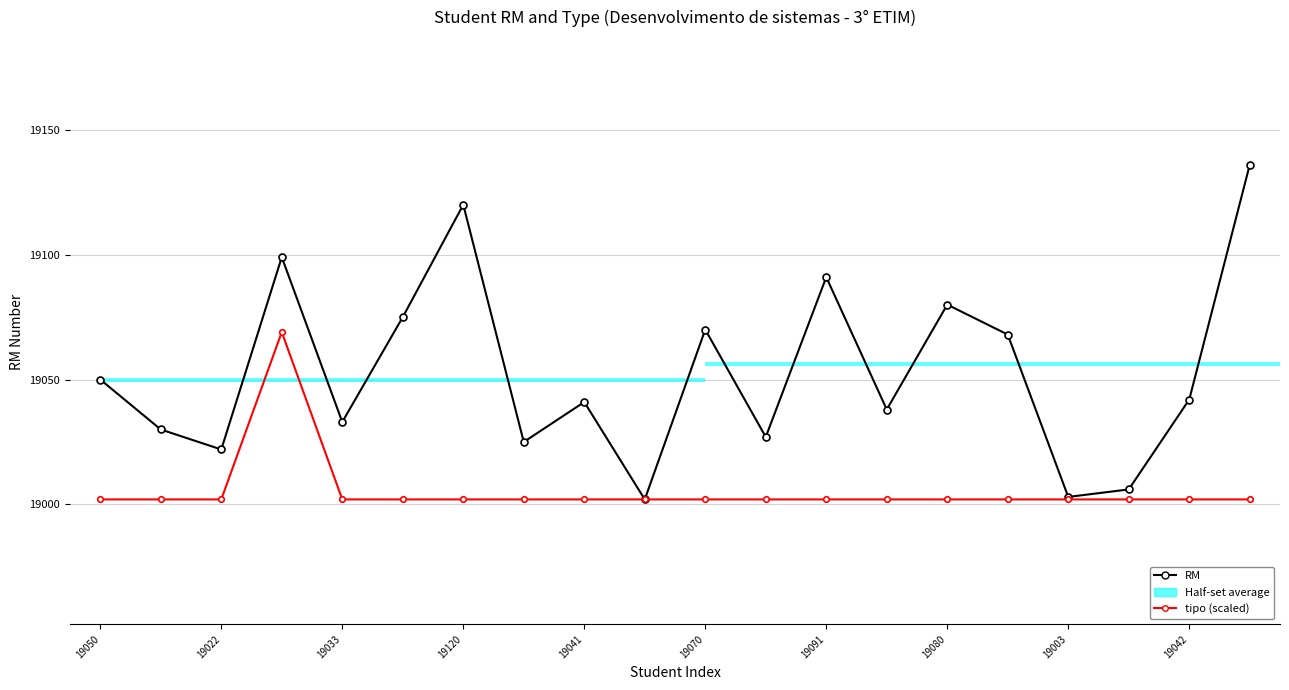

What is the sum of the tipo (scaled) values at 19041 and 19042?

38004